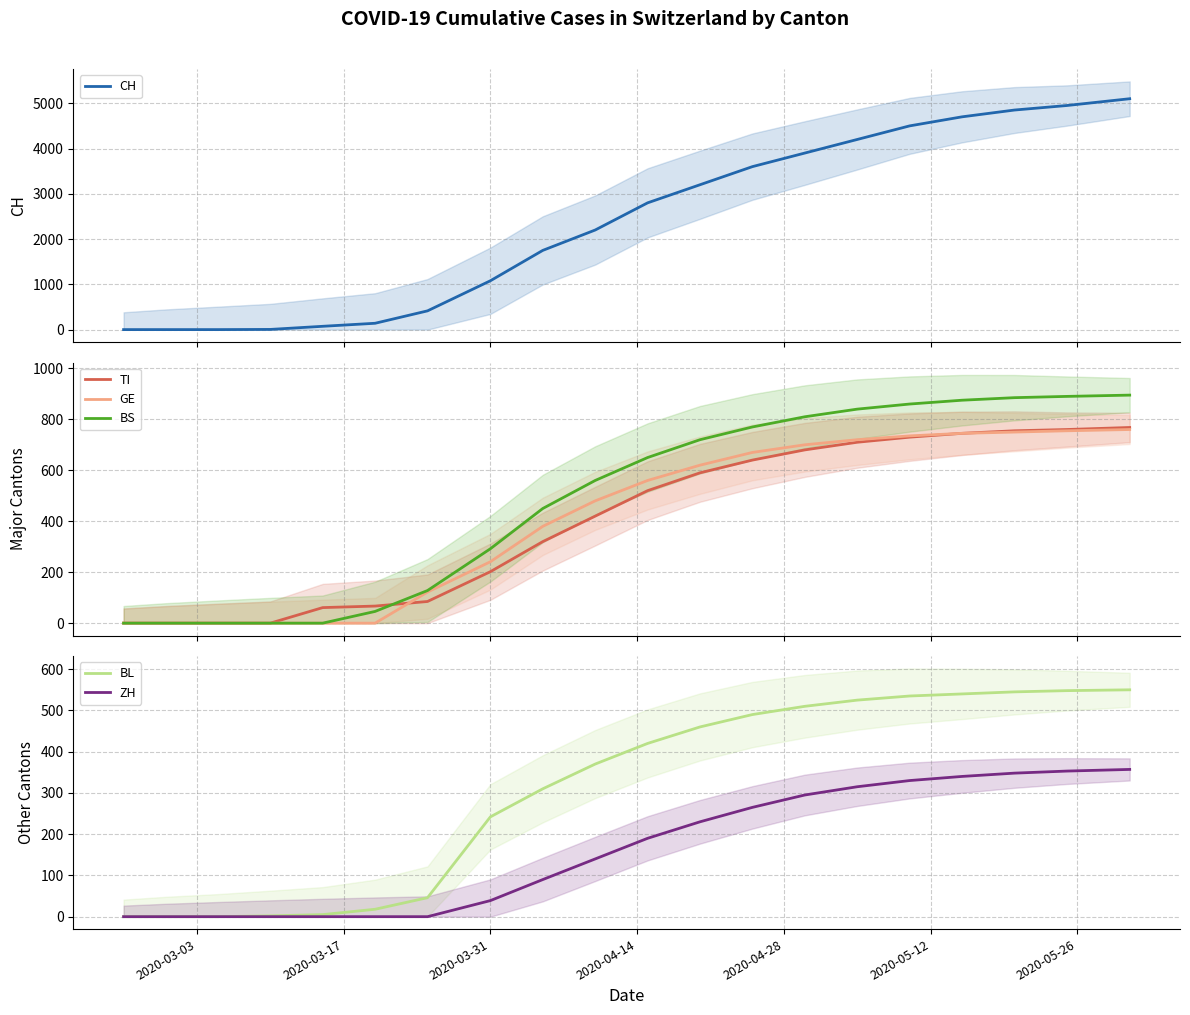

What is the spread (max minus min) of values at 17?

4502